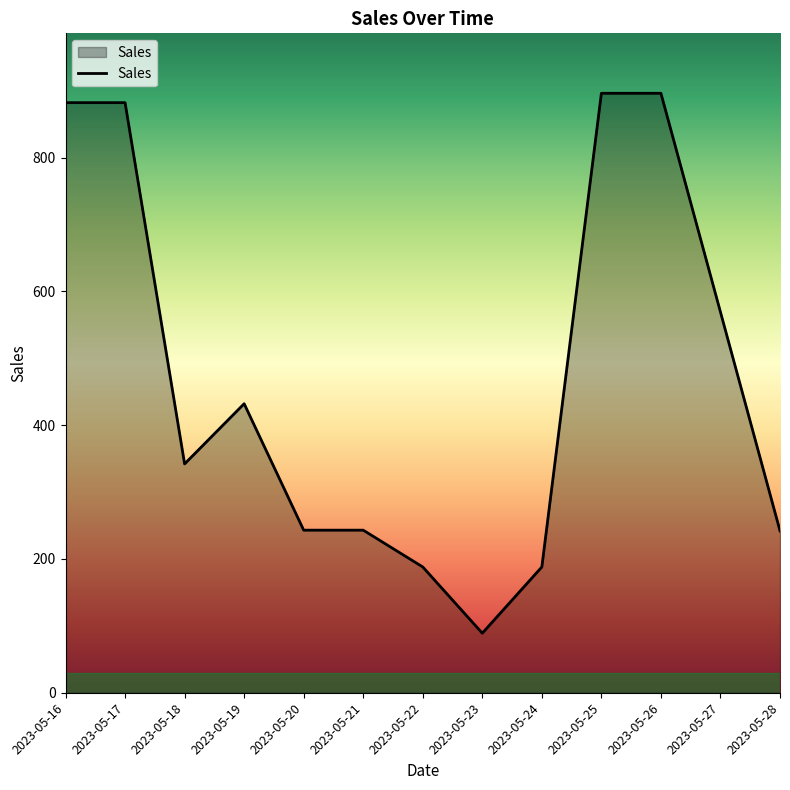

How many lines are shown in the chart?

1